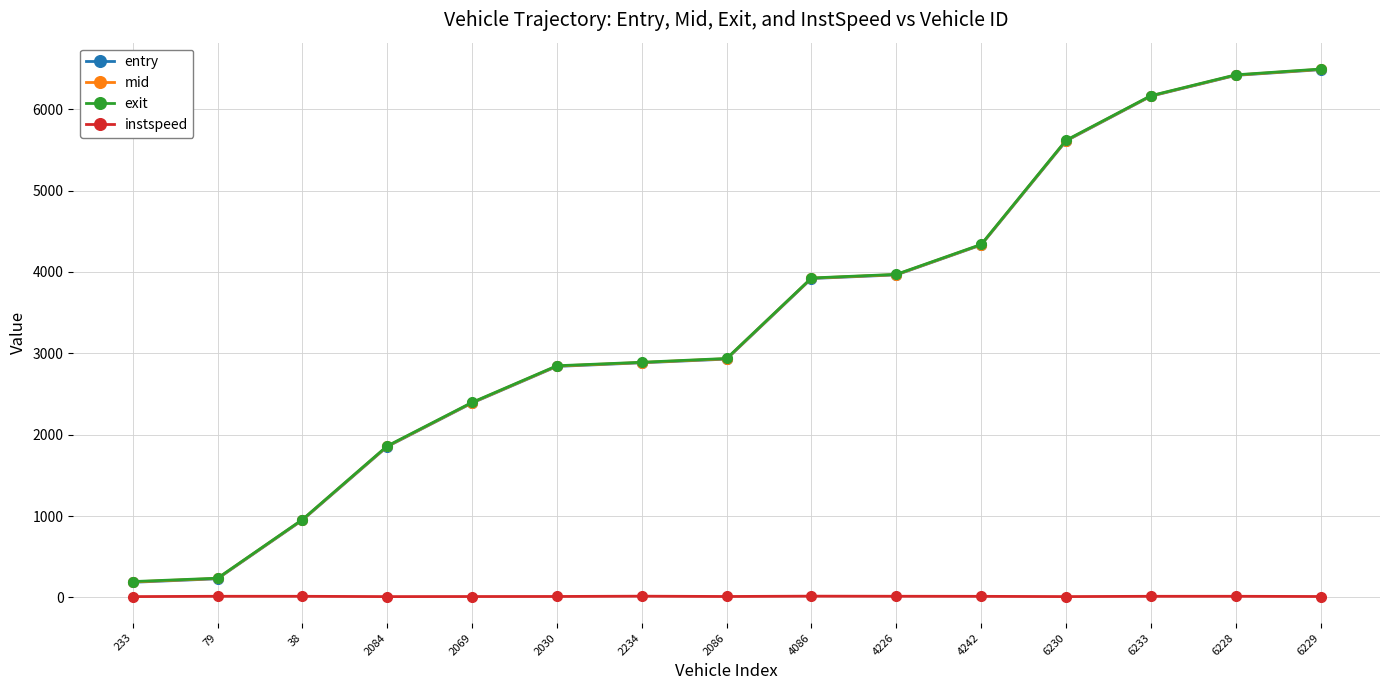

What position from the left is 6230?

12